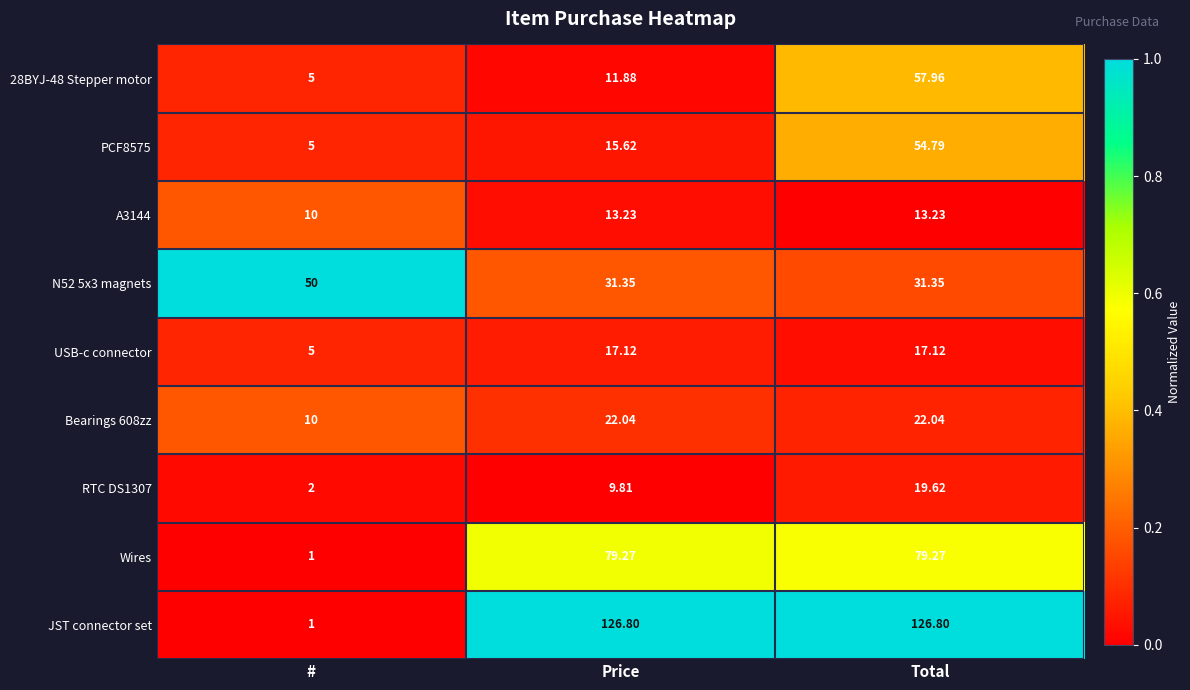

Rank the categories by RTC DS1307 value from lowest to highest.

#, Price, Total